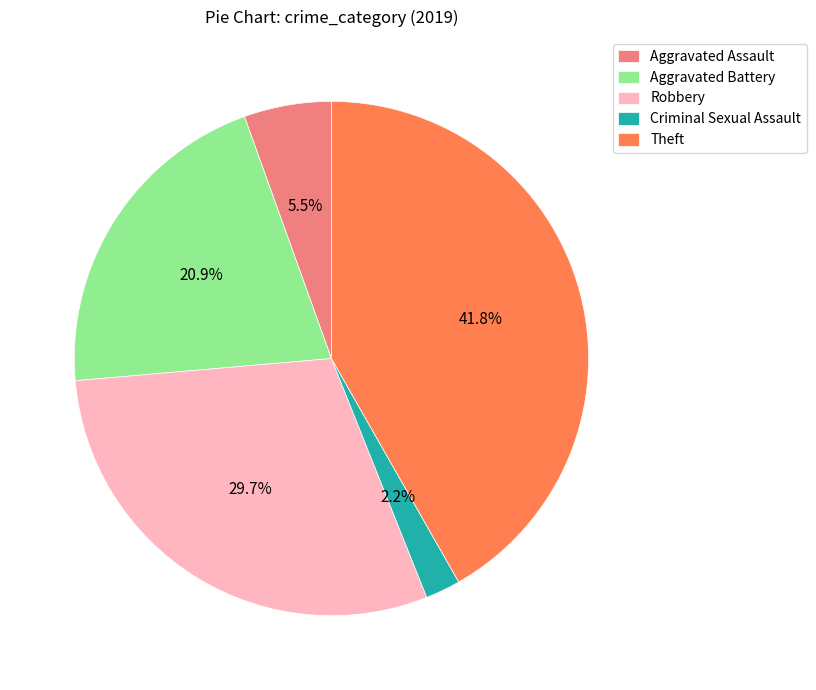

Which slice is the largest?

Theft